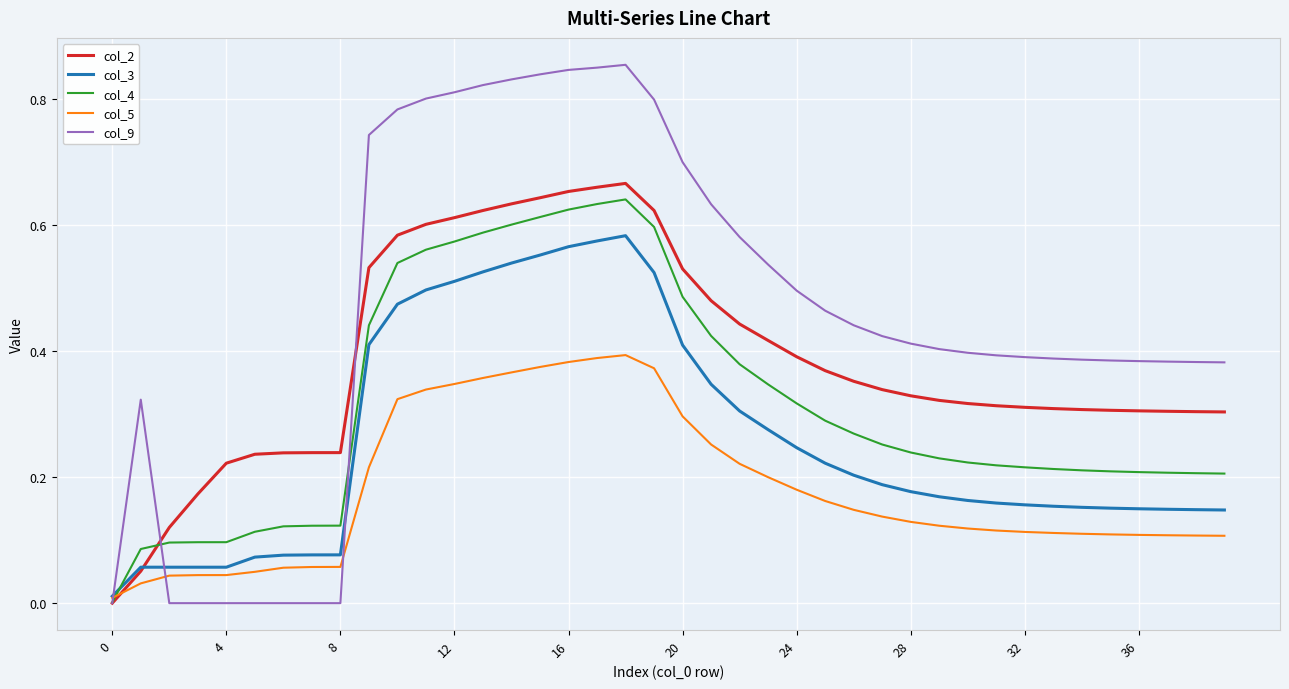

Rank the series by their average value, from lowest to highest.

col_5, col_3, col_4, col_2, col_9